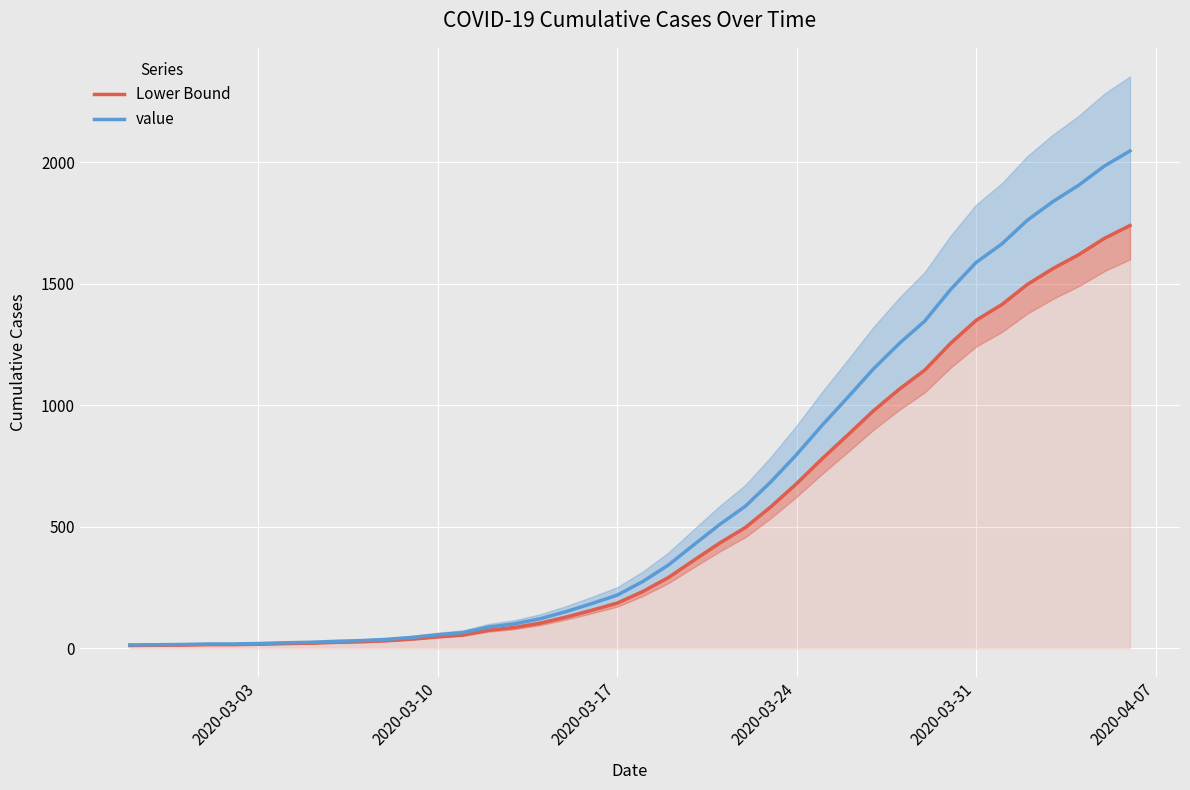

Rank the series by their maximum value, from lowest to highest.

Lower Bound, value